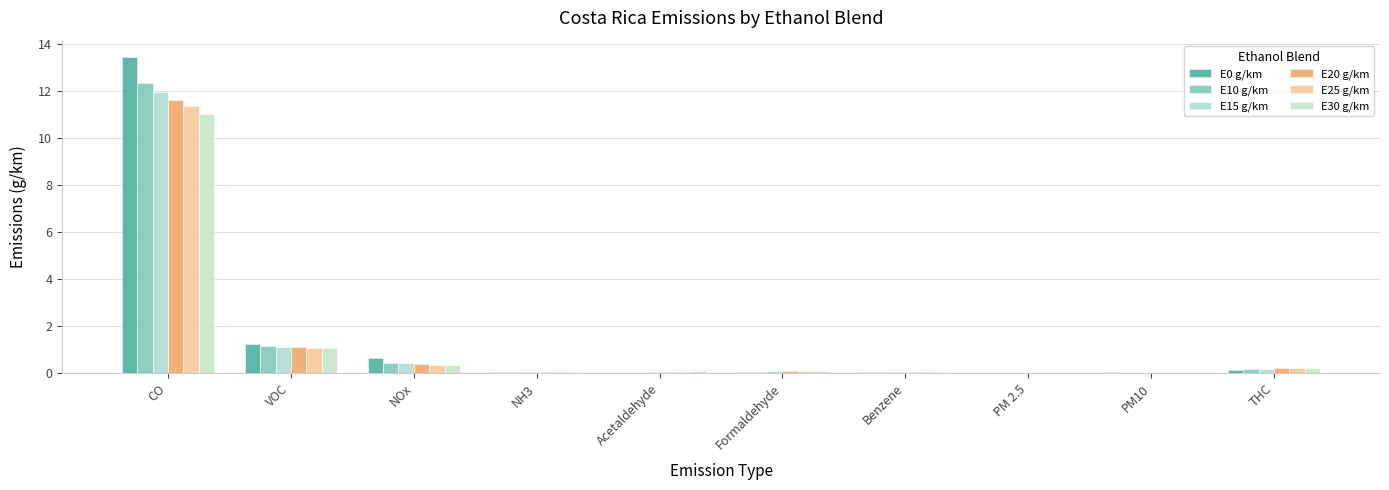

What is the label of the 9th bar from the right?

VOC